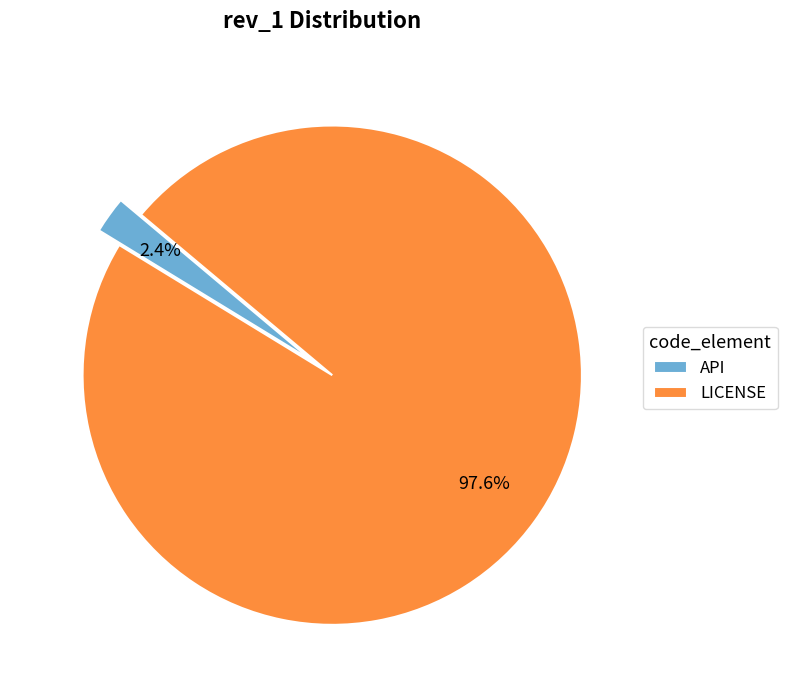

Rank the categories by value from lowest to highest.

API, LICENSE